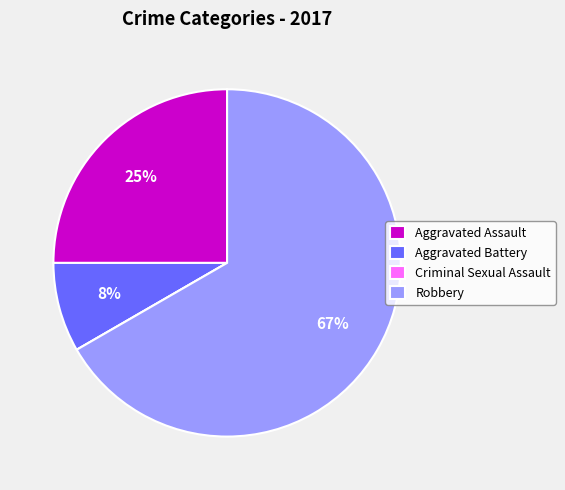

Combined, do Robbery and Aggravated Battery account for over 50%?

Yes